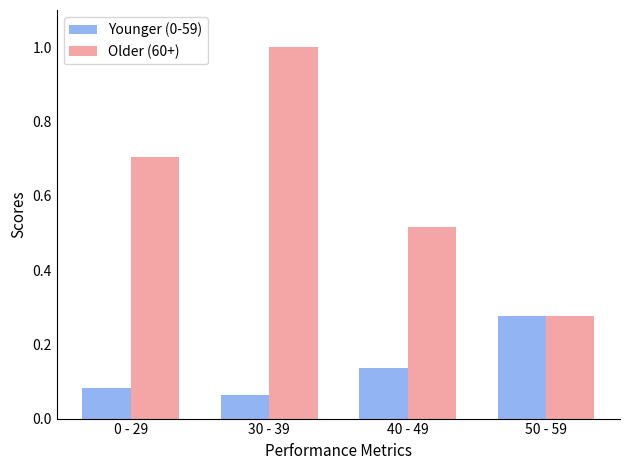

The Older (60+) series shows 0.4 at 50 - 59. True or false?

False